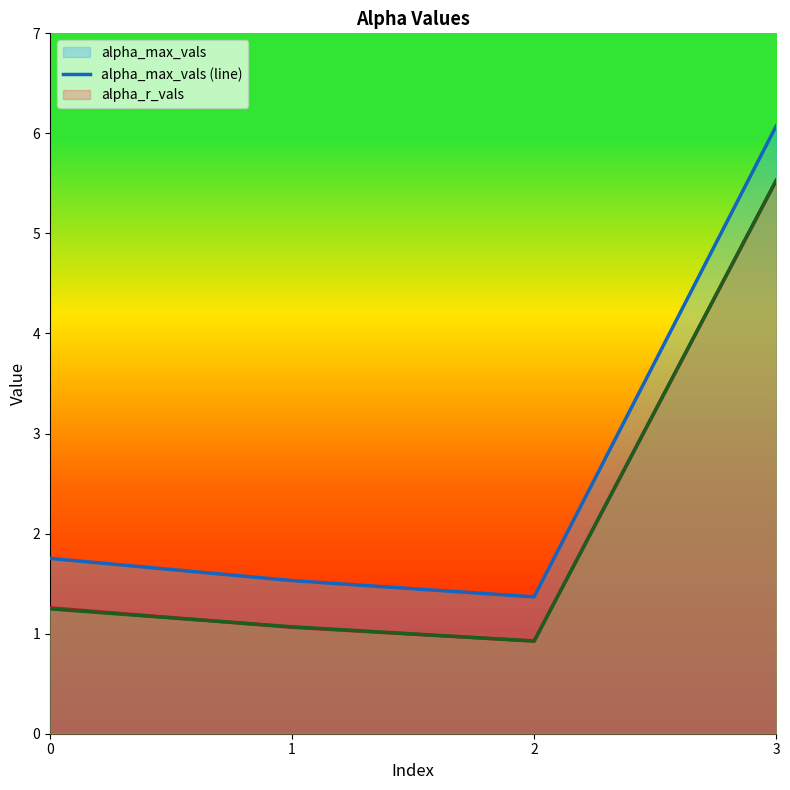

Which series has the largest total across all categories?

alpha_max_vals (line)